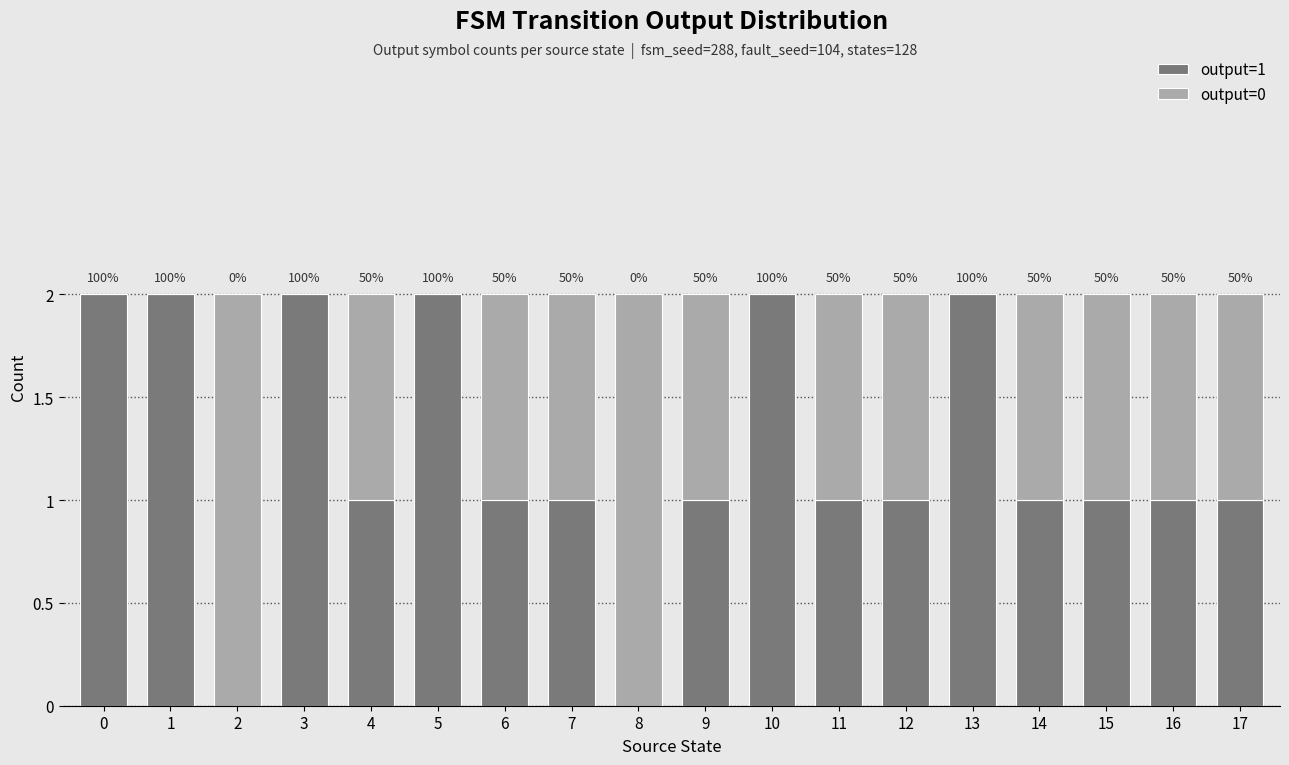

What are all the series names shown in the legend?

output=1, output=0